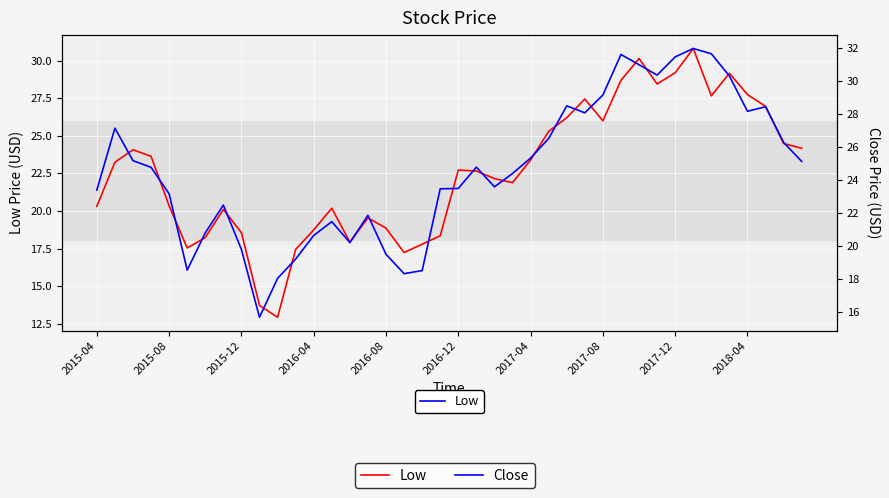

At 22, list the series in order from largest to smallest.

Close, Low